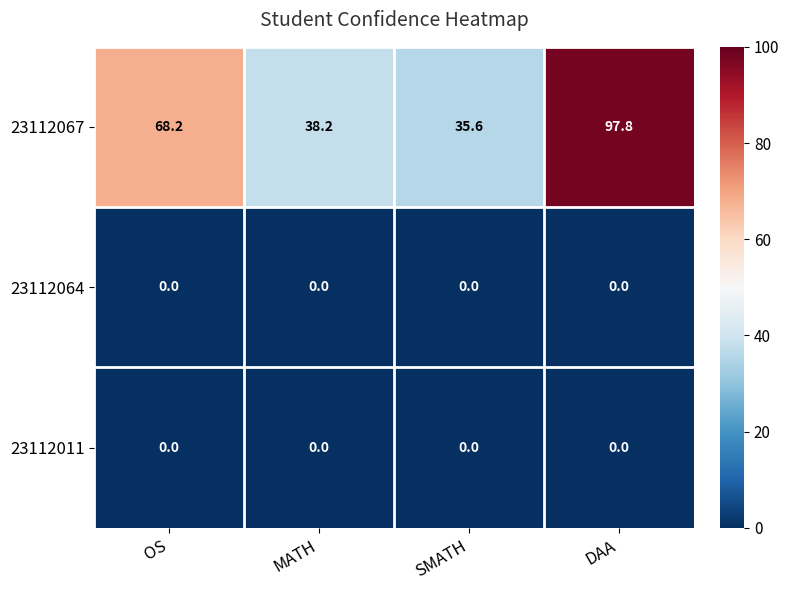

At which category is the sum across all series the highest?

DAA